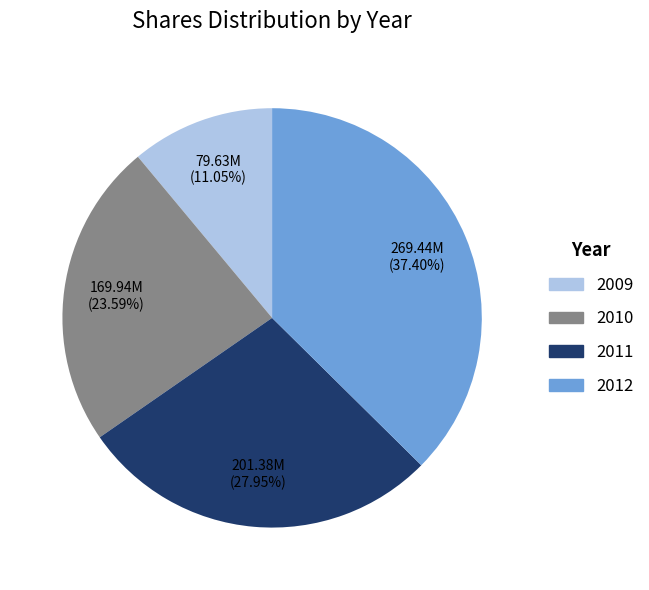

Approximately how many times larger is the value at 2011 compared to 2010?

1.2